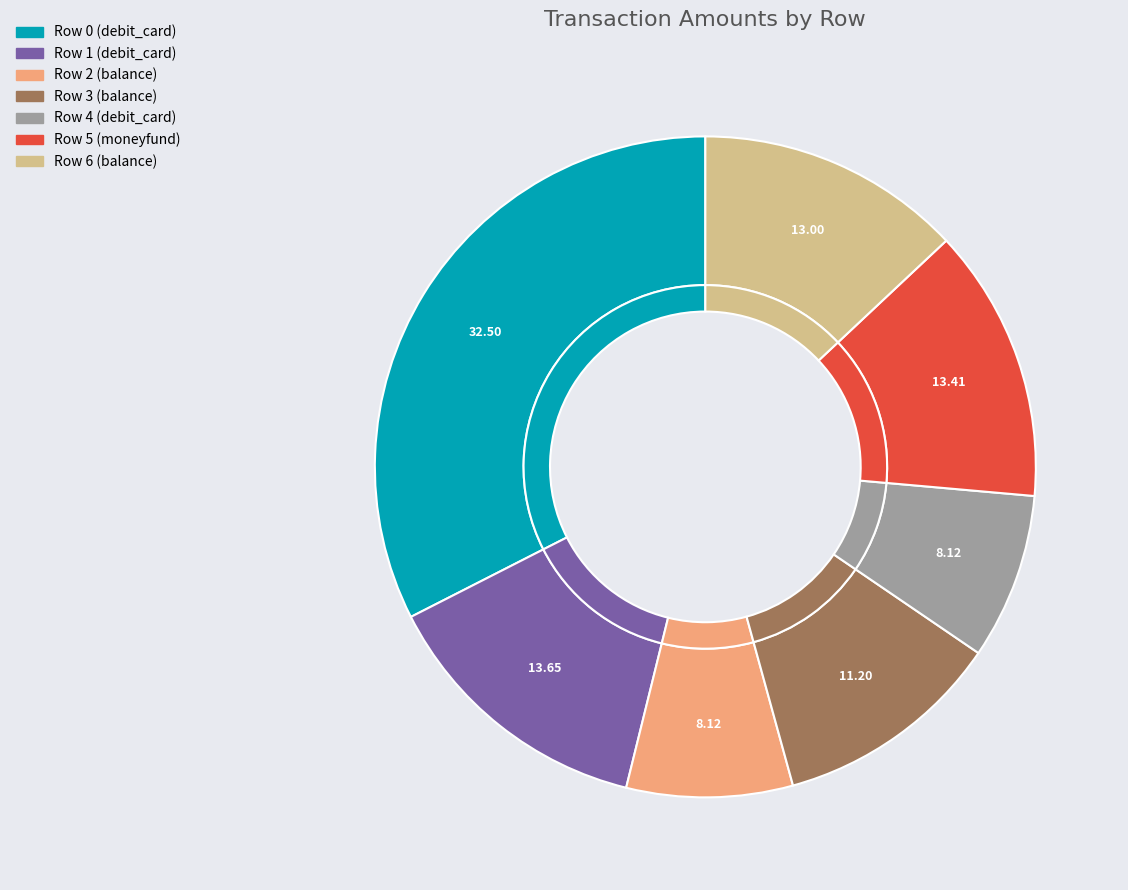

Combined, what portion of the pie is Row 0 and Row 4?

40.6%